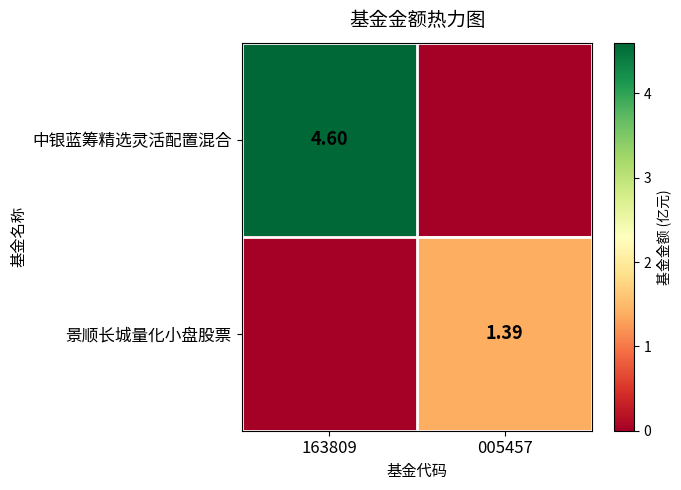

Is the value of 中银蓝筹精选灵活配置混合 at 163809 greater than the value of 景顺长城量化小盘股票 at 005457?

Yes